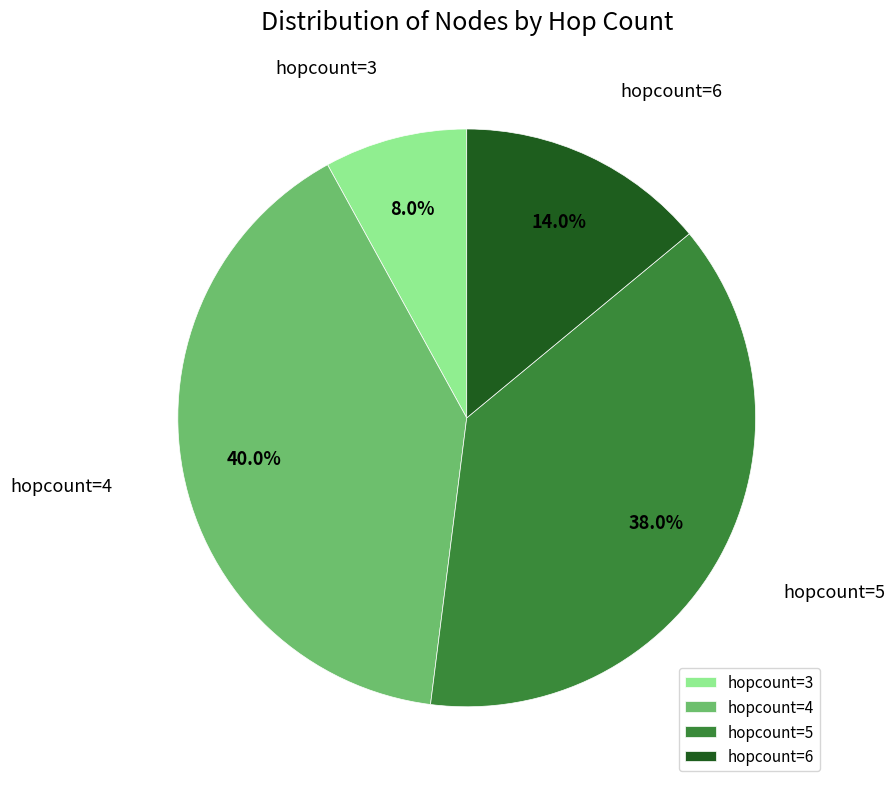

Does hopcount=6 account for over 50% of the chart?

No